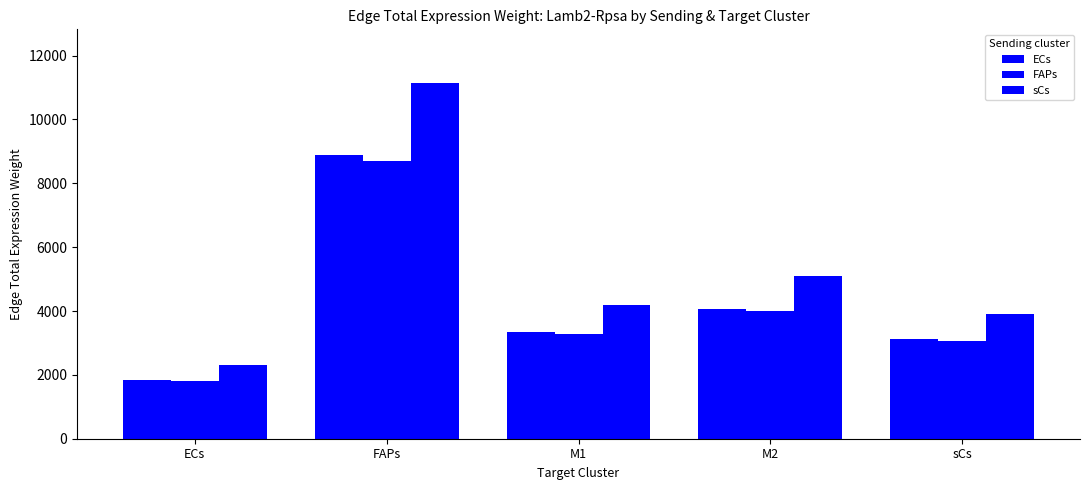

At which label does sCs reach its peak?

FAPs